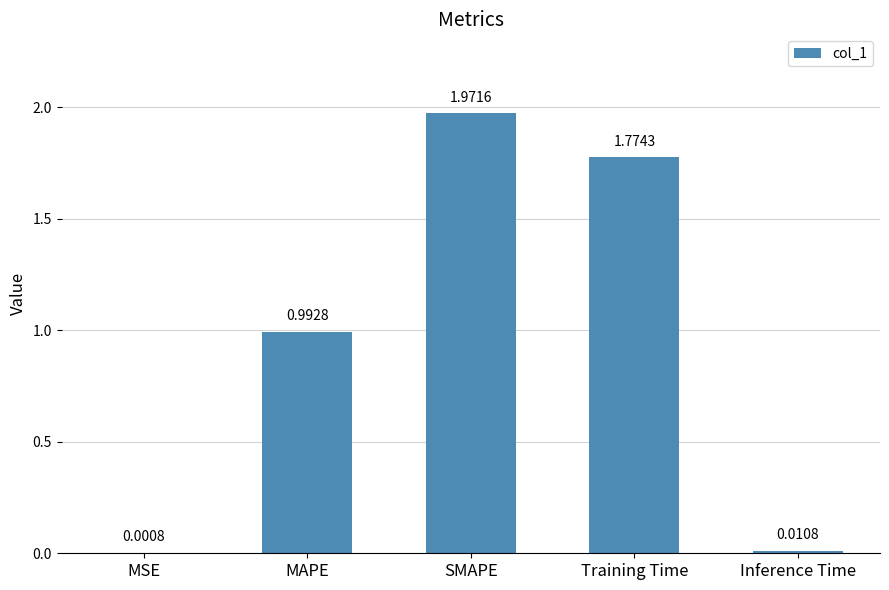

At which label is the value closest to 0?

MSE